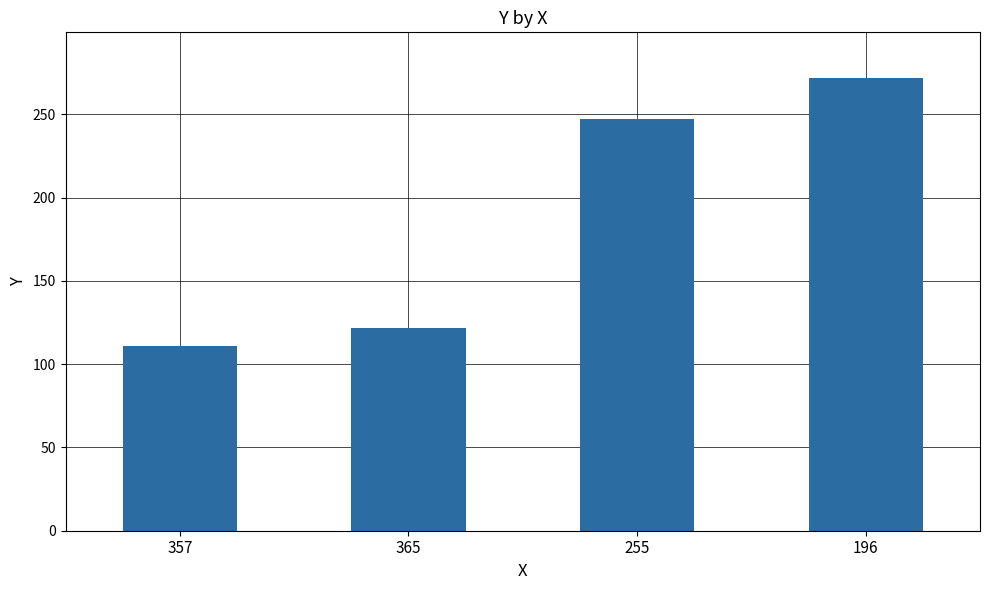

What is the approximate value at 357?

111